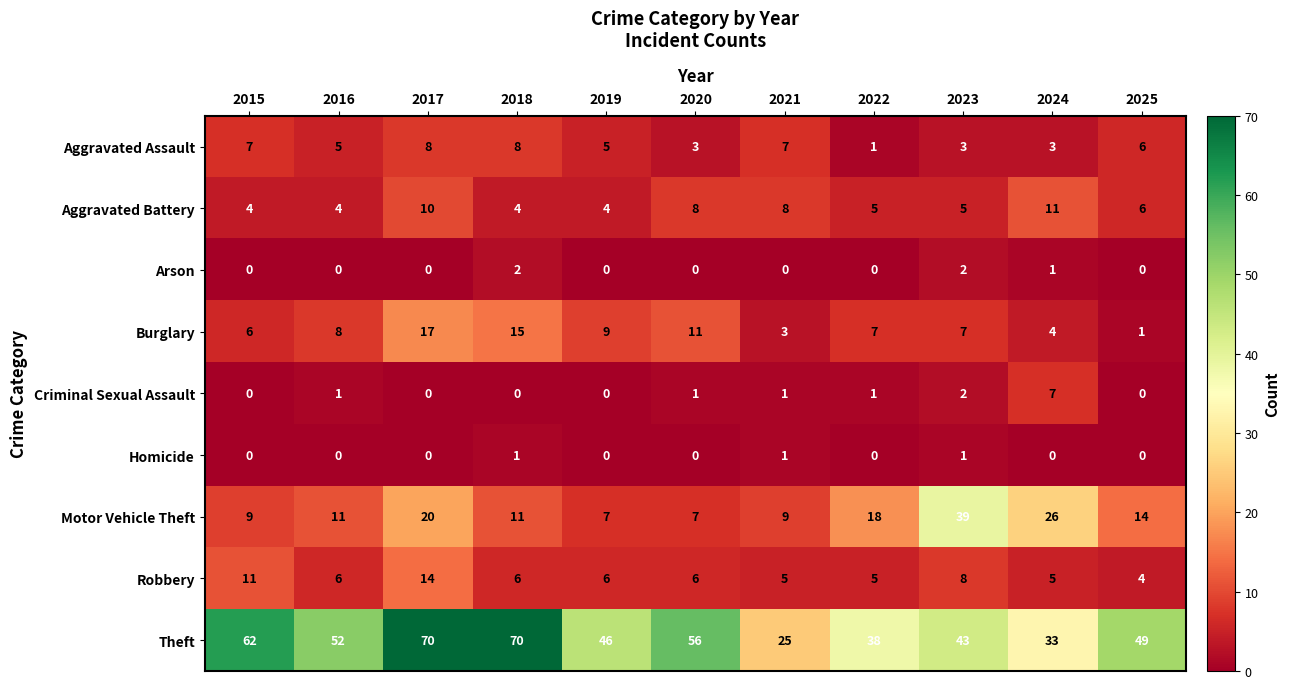

Rank the series by their maximum value, from highest to lowest.

Theft, Motor Vehicle Theft, Burglary, Robbery, Aggravated Battery, Aggravated Assault, Criminal Sexual Assault, Arson, Homicide